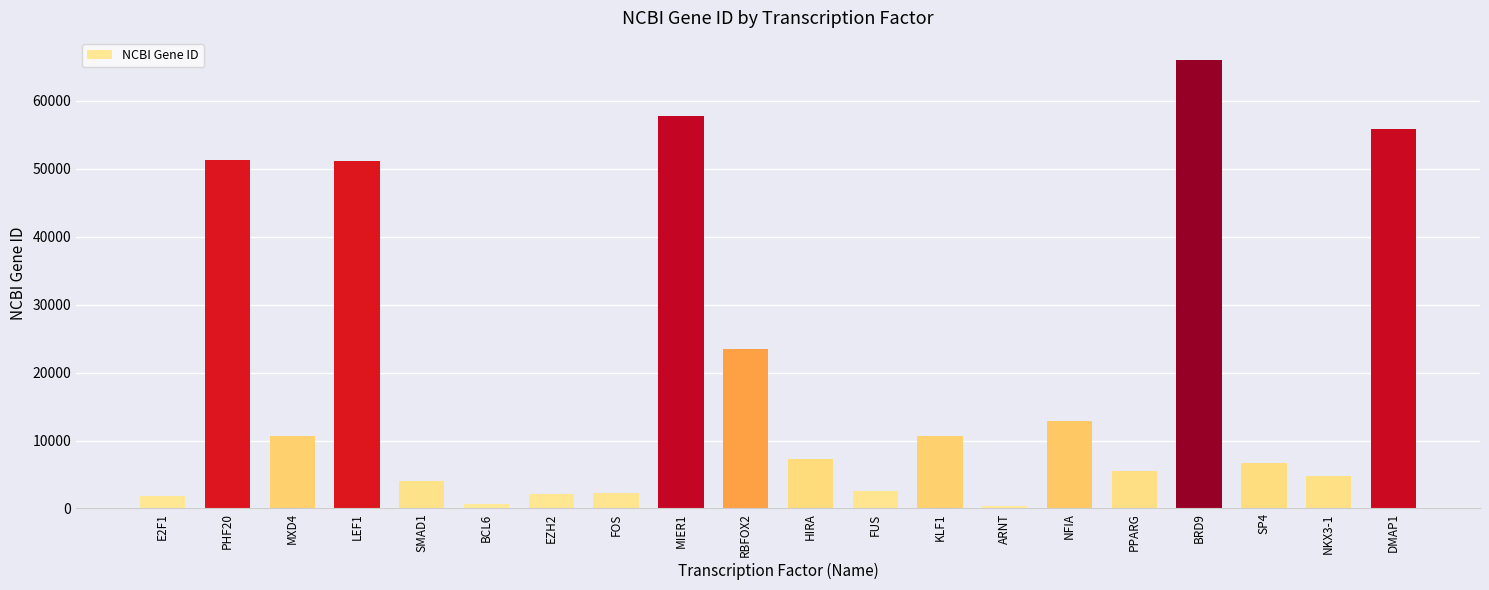

True or false: the data shows 82665 at PHF20.

False